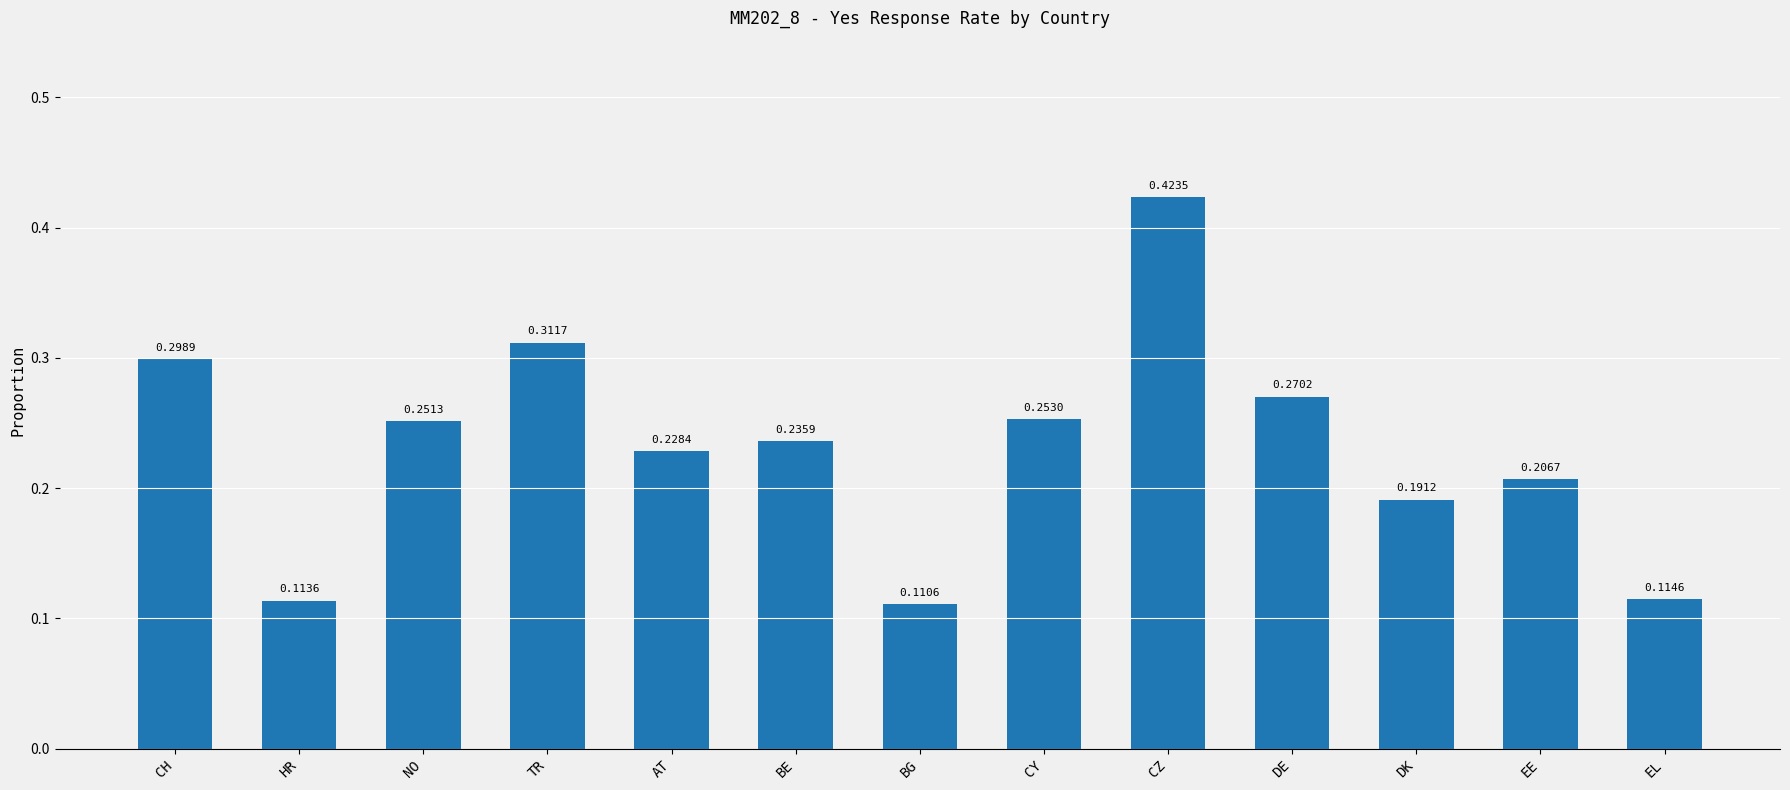

Rank the categories by value from lowest to highest.

BG, HR, EL, DK, EE, AT, BE, NO, CY, DE, CH, TR, CZ